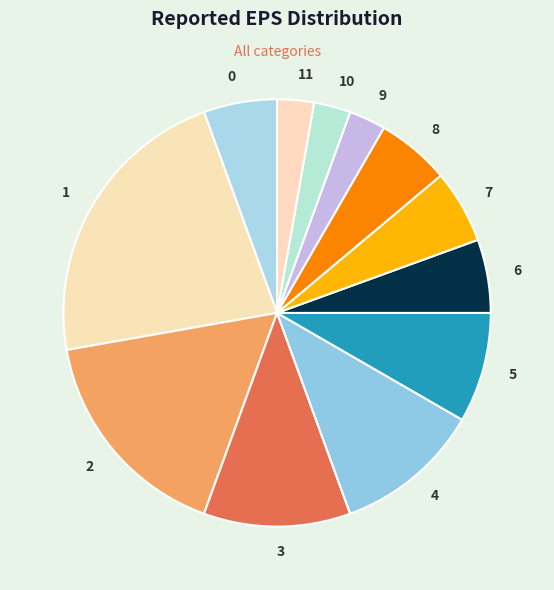

Which has a higher value, 7 or 9?

7